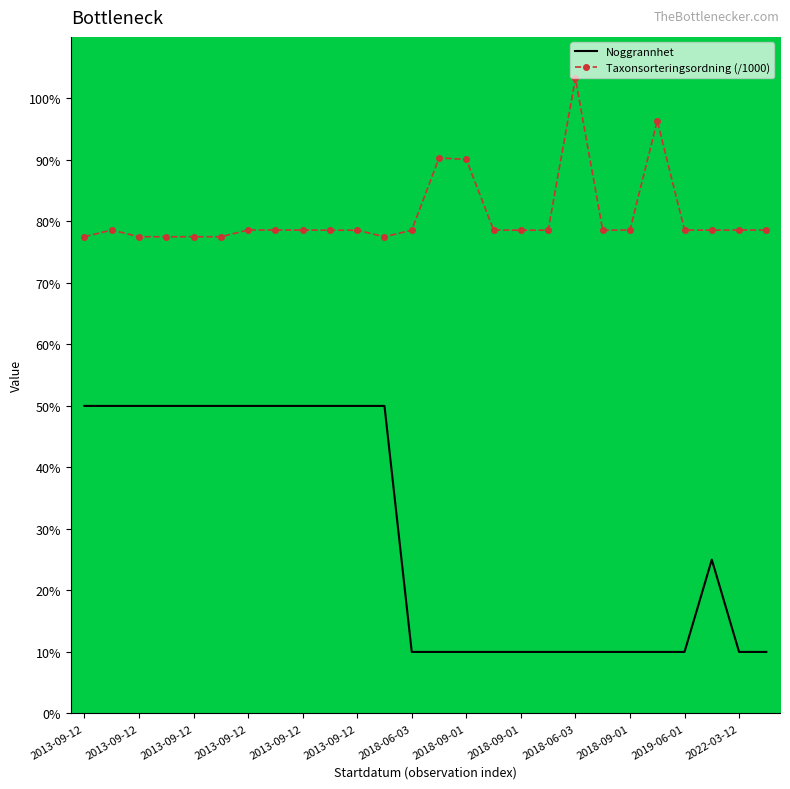

Which series has the widest spread of values?

Noggrannhet